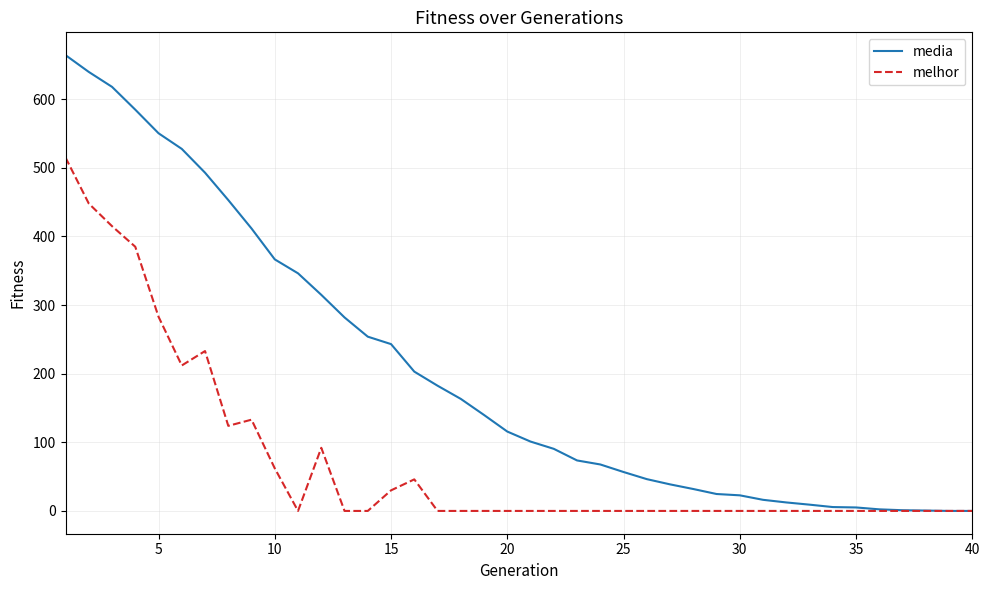

List the series in order of their overall mean, lowest first.

melhor, media